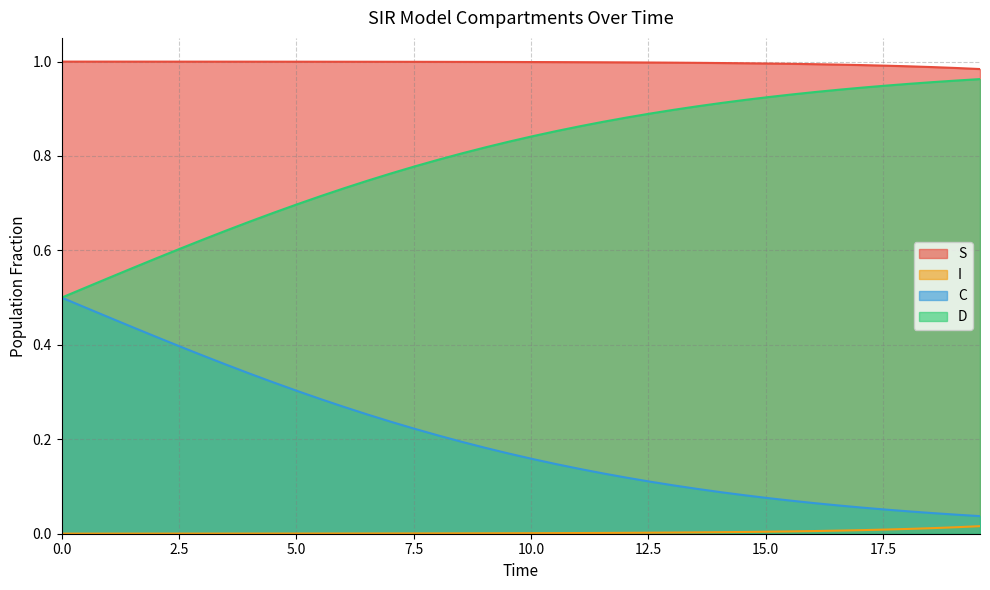

Does the chart display data point markers on the line(s)?

No